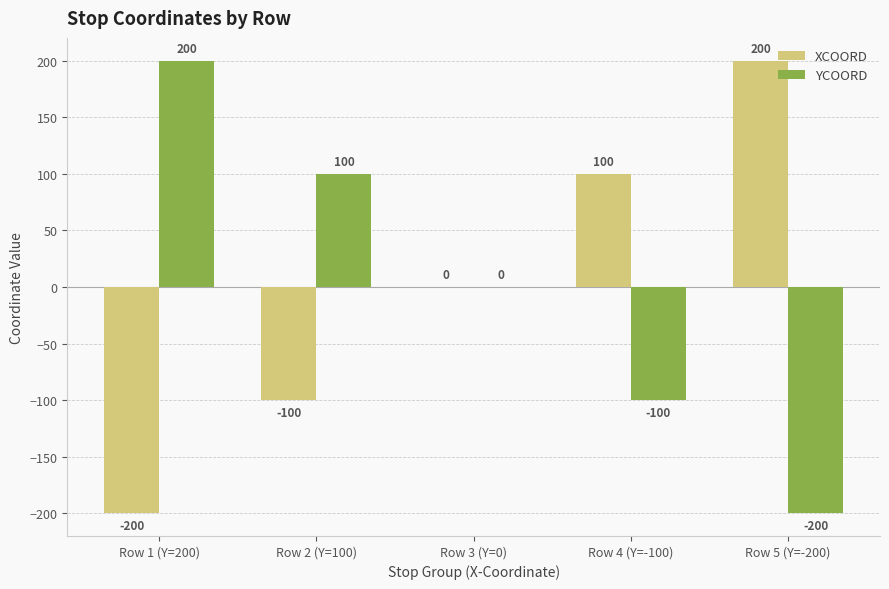

Where is YCOORD nearest to the value 0?

Row 3 (Y=0)